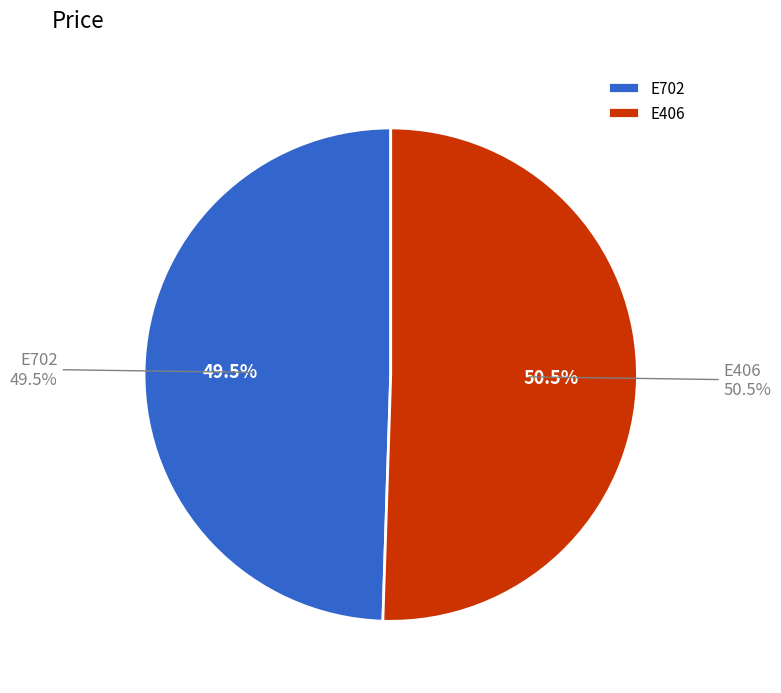

To the nearest percent, what is the combined percentage of E702 and E406?

100%